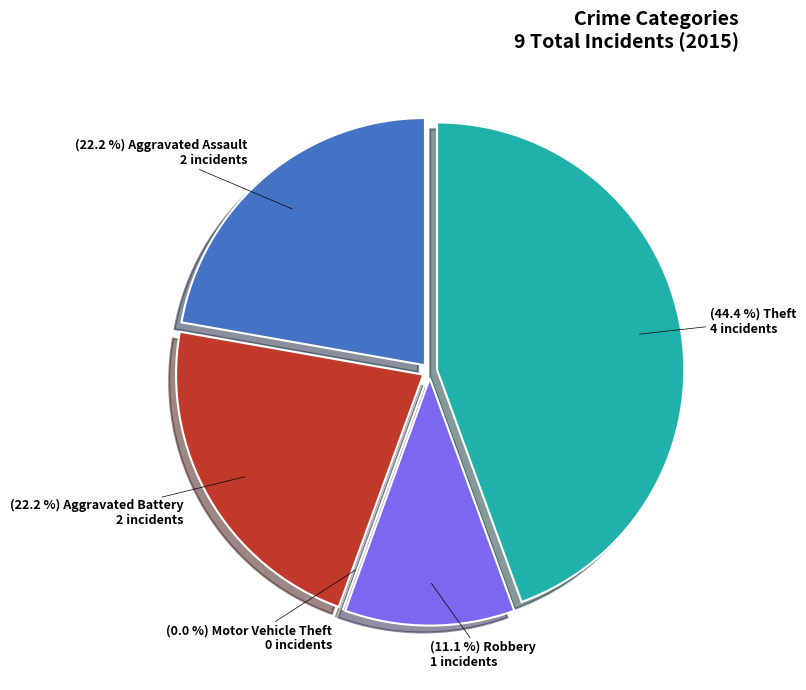

Is it true that Theft is 44% of the pie?

True